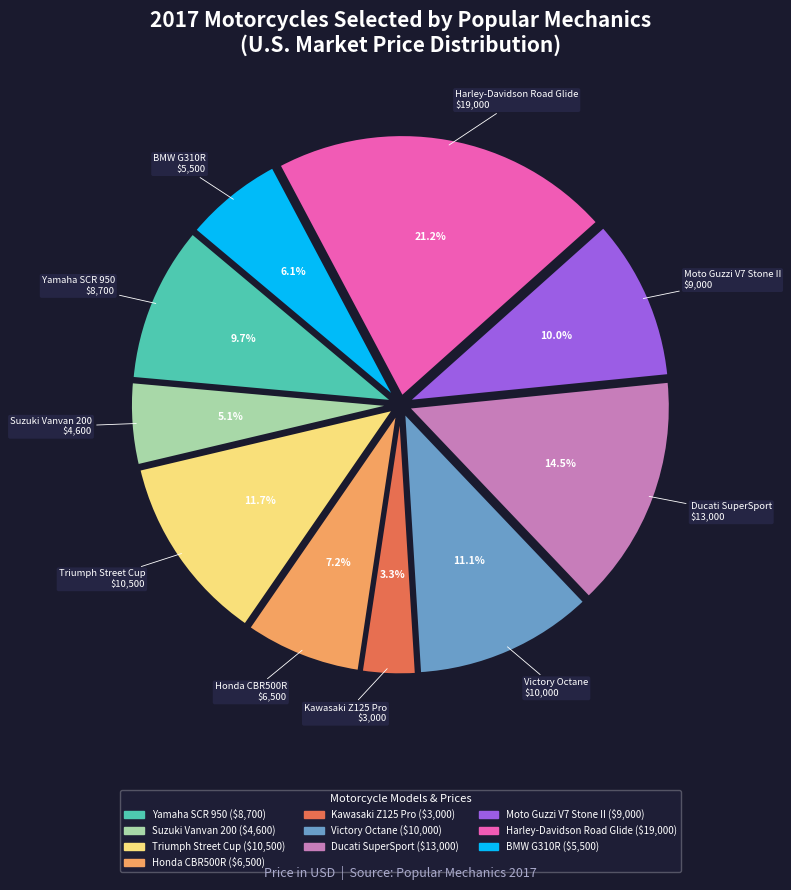

Which has a higher value, Victory Octane or Kawasaki Z125 Pro?

Victory Octane